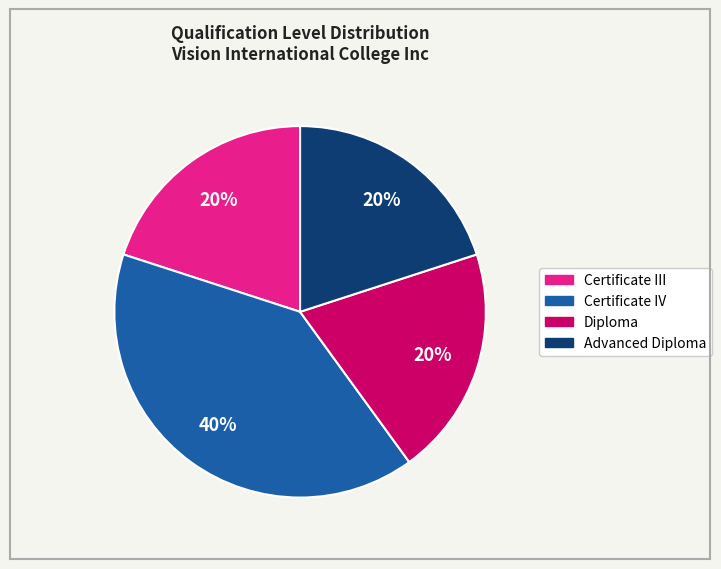

Is there any slice that represents more than half of the pie?

No